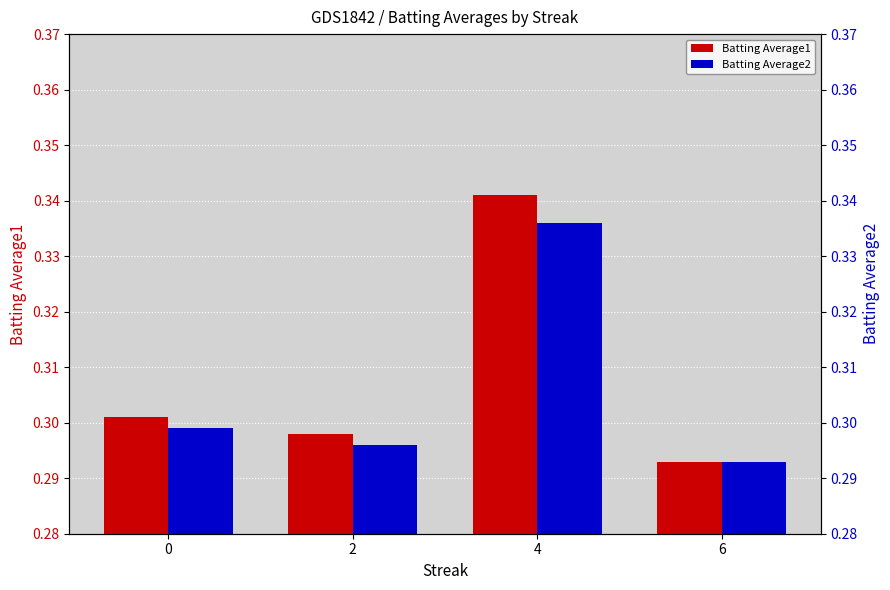

What is the total value across all series at 6?

0.6